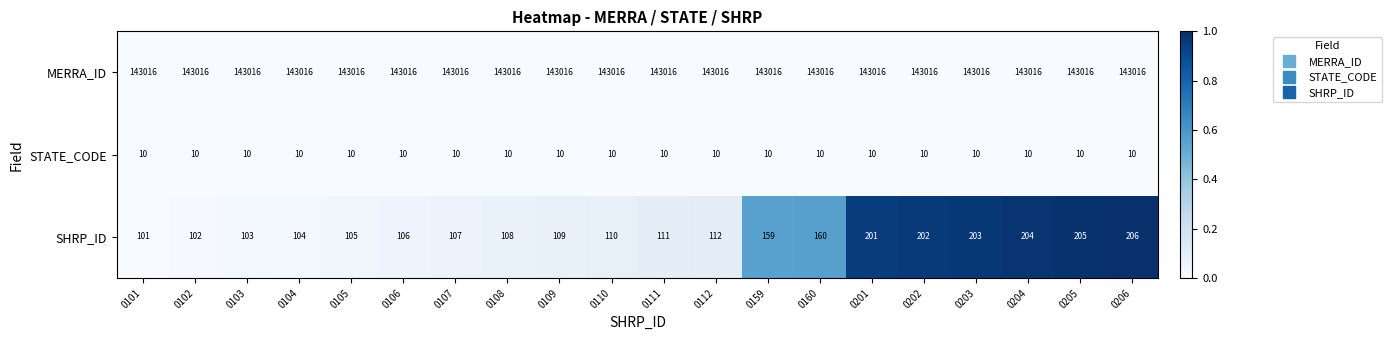

What is the approximate value of SHRP_ID at 0112, to the nearest 50?

100